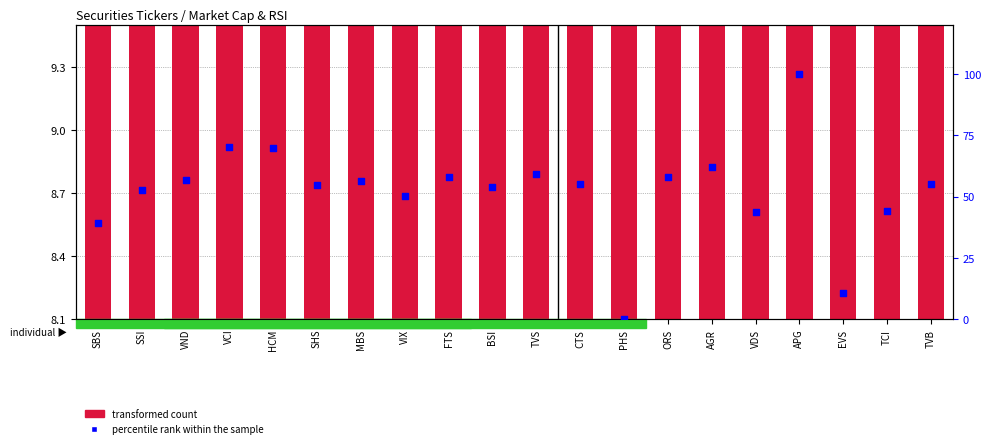

Which series has the largest total across all categories?

percentile rank within the sample